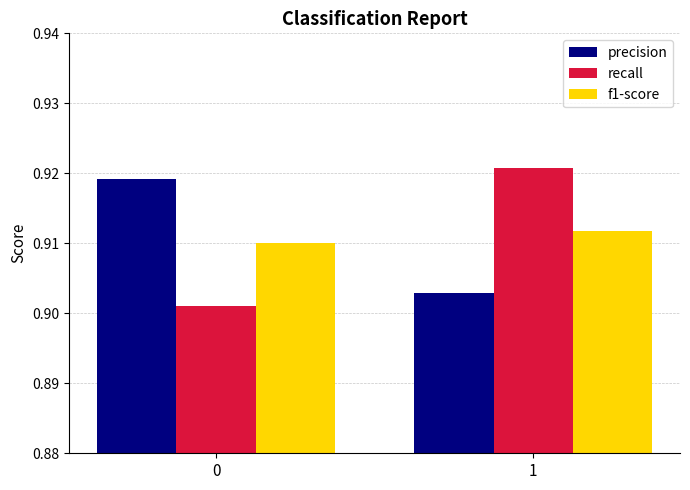

Is the value of recall at 0 greater than the value of precision at 0?

No